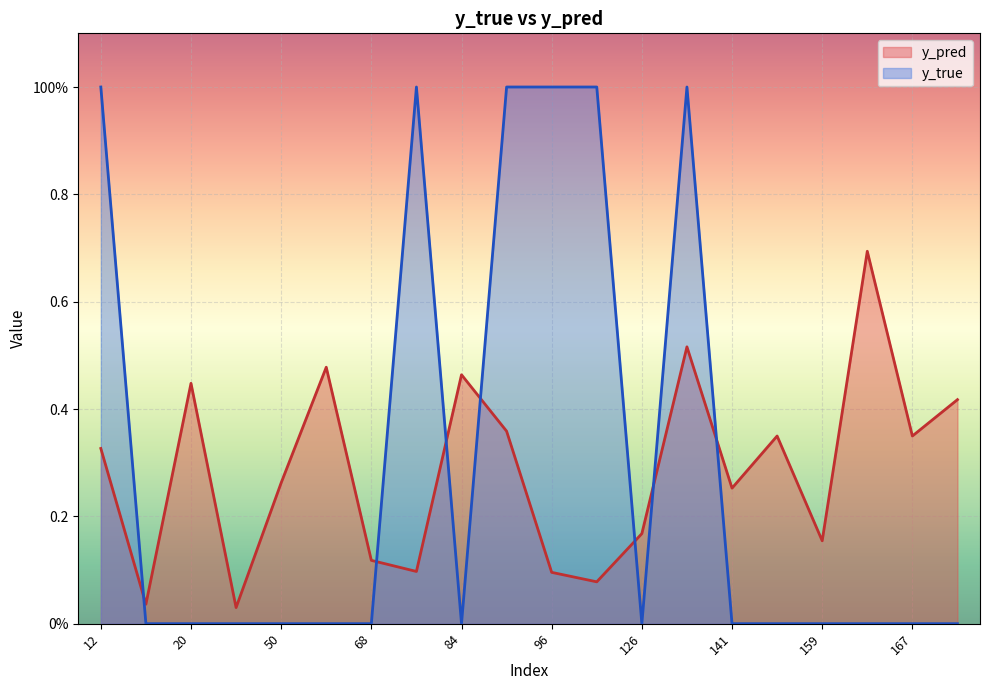

Reading left to right, list all the values displayed in this chart.

y_pred: 12=0.3	15=0.0	20=0.4	44=0.0	50=0.3	61=0.5	68=0.1	76=0.1	84=0.5	89=0.4	96=0.1	122=0.1	126=0.2	134=0.5	141=0.3	158=0.3	159=0.2	162=0.7	167=0.3	171=0.4
y_true: 12=1.0	15=0.0	20=0.0	44=0.0	50=0.0	61=0.0	68=0.0	76=1.0	84=0.0	89=1.0	96=1.0	122=1.0	126=0.0	134=1.0	141=0.0	158=0.0	159=0.0	162=0.0	167=0.0	171=0.0